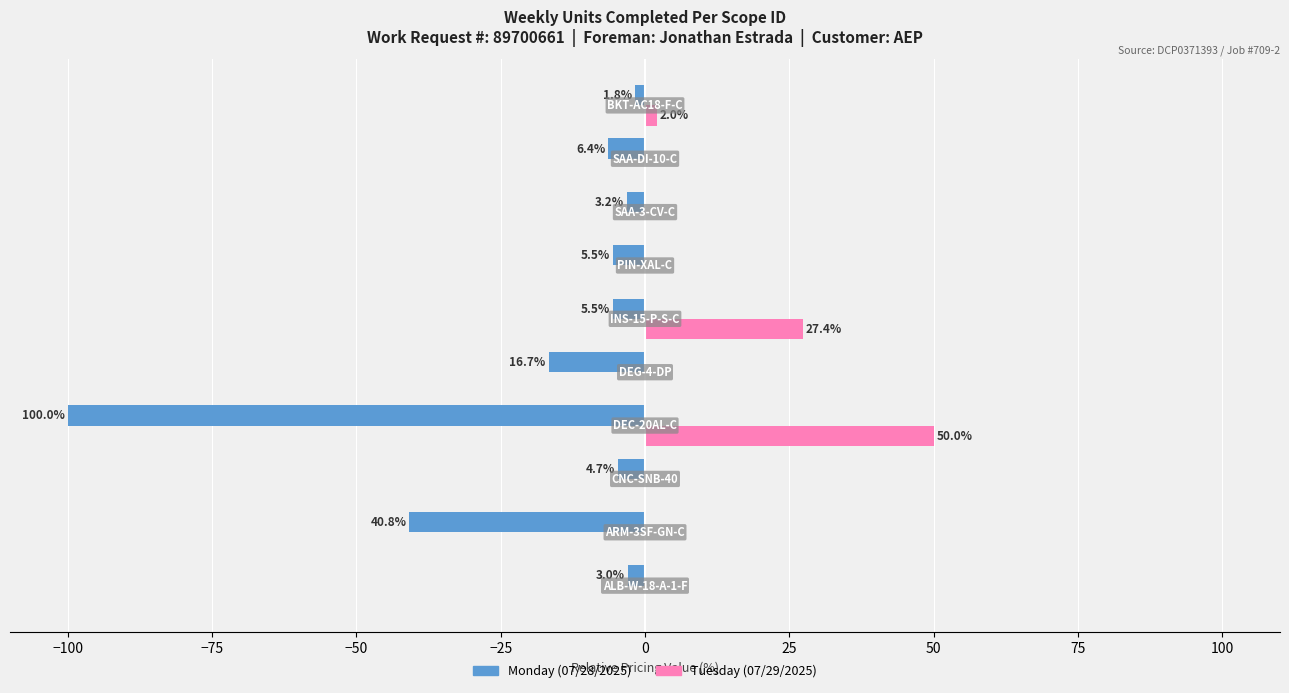

What are all the series names shown in the legend?

Monday (07/28/2025), Tuesday (07/29/2025)